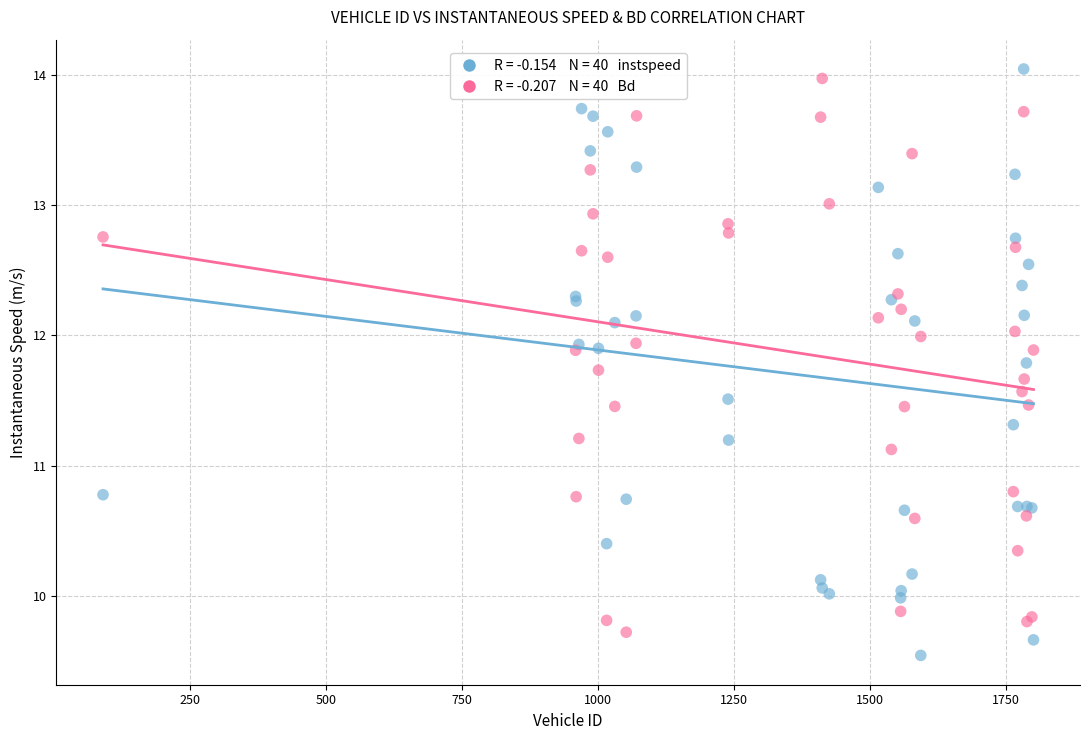

Across all series, what Y value is closest to 11?

11.1